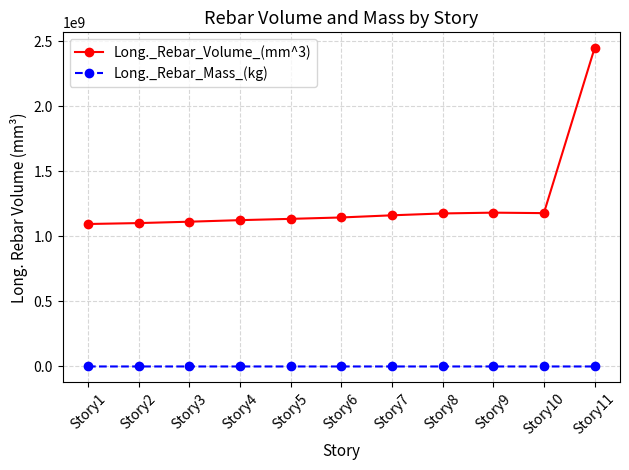

True or false: Long._Rebar_Volume_(mm^3) and Long._Rebar_Mass_(kg) intersect in this chart.

False